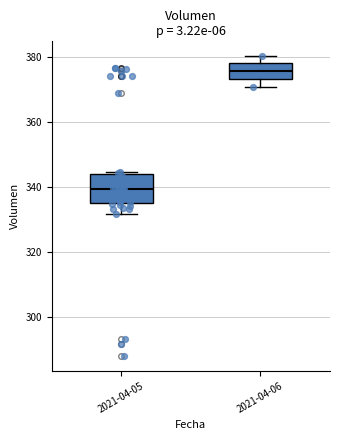

Reading left to right, transcribe this box plot: for each box, give where its median line is, the range the box spans, and where its two whiskers end, as read against the y-axis. The values are not printed on the chart, so give them approximately, as read against the axis.

2021-04-05: median 340, box 334 to 344, whiskers 332 to 344
2021-04-06: median 376, box 374 to 378, whiskers 370 to 380